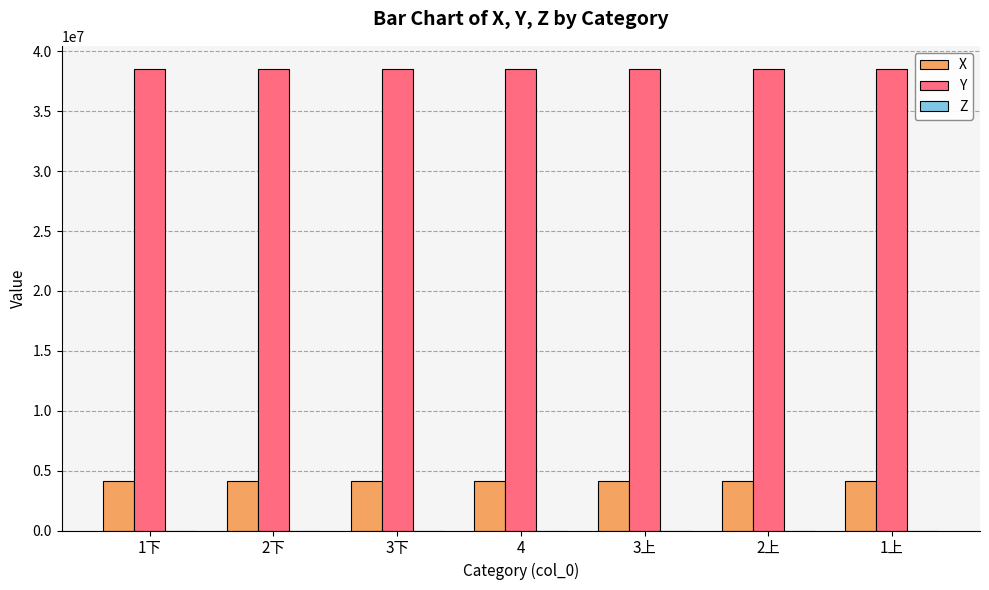

The value of Y at 1上 is 65823389.0. True or false?

False